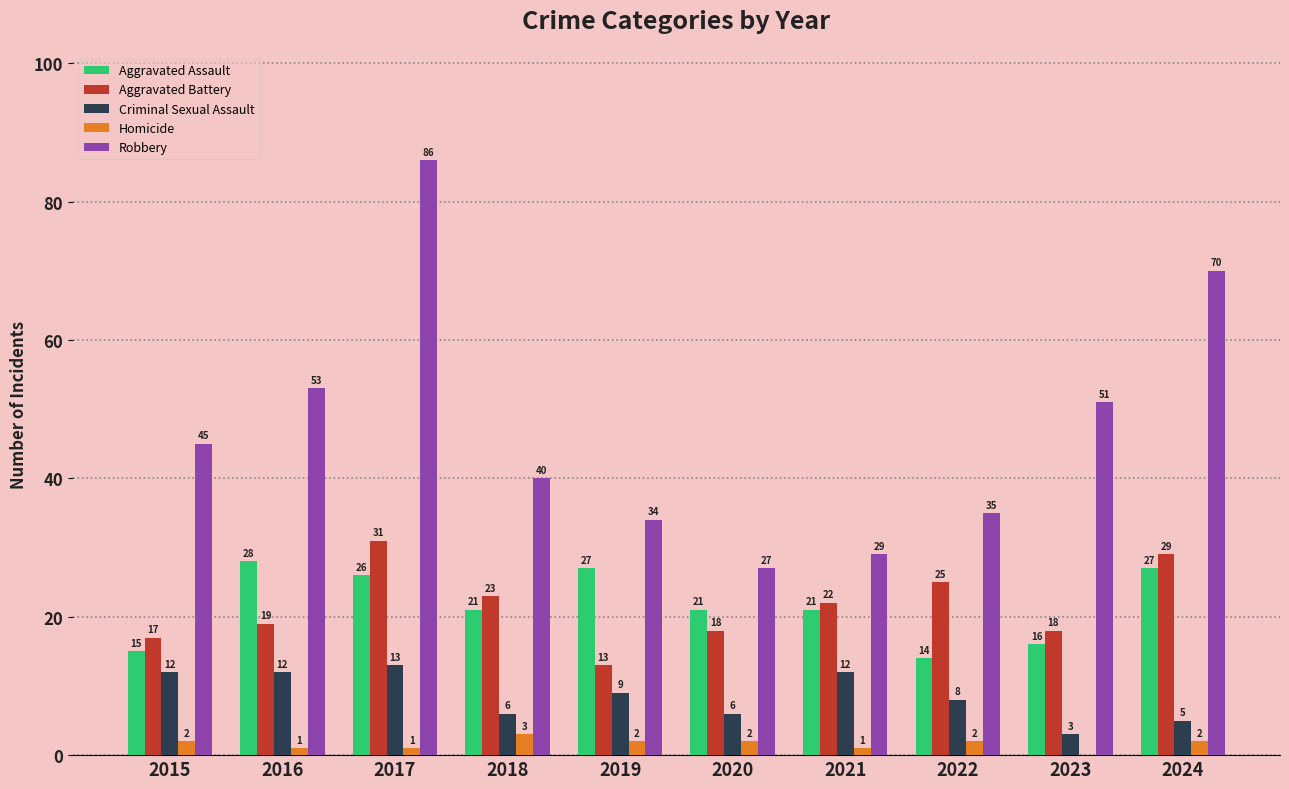

The value of Criminal Sexual Assault at 2020 is 6. True or false?

True